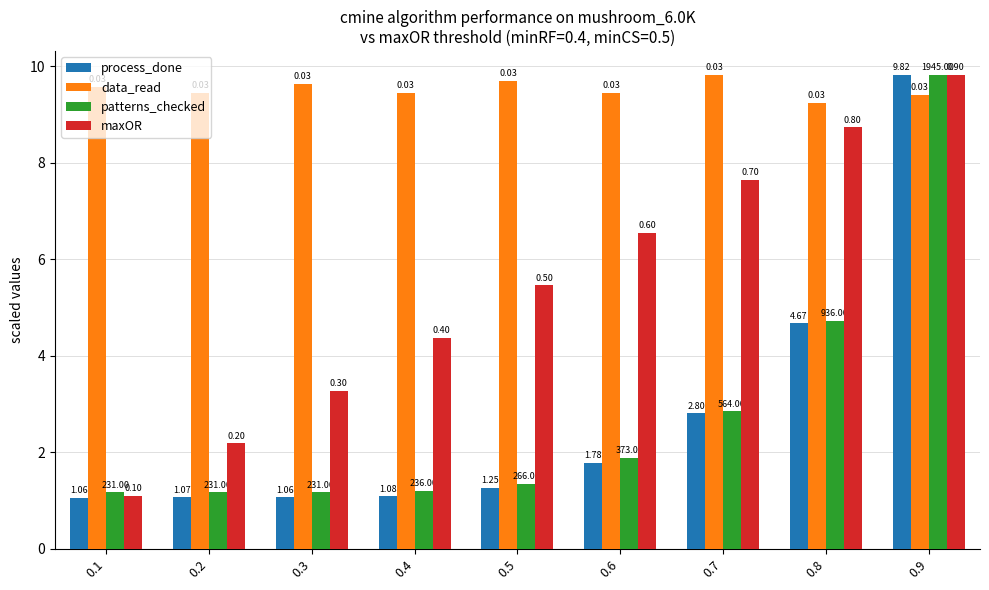

Reading left to right, transcribe all the data shown in this chart.

process_done: 0.1=1.1	0.2=1.1	0.3=1.1	0.4=1.1	0.5=1.3	0.6=1.8	0.7=2.8	0.8=4.7	0.9=9.8
data_read: 0.1=9.6	0.2=9.4	0.3=9.6	0.4=9.4	0.5=9.7	0.6=9.5	0.7=9.8	0.8=9.2	0.9=9.4
patterns_checked: 0.1=1.2	0.2=1.2	0.3=1.2	0.4=1.2	0.5=1.3	0.6=1.9	0.7=2.8	0.8=4.7	0.9=9.8
maxOR: 0.1=1.1	0.2=2.2	0.3=3.3	0.4=4.4	0.5=5.5	0.6=6.5	0.7=7.6	0.8=8.7	0.9=9.8